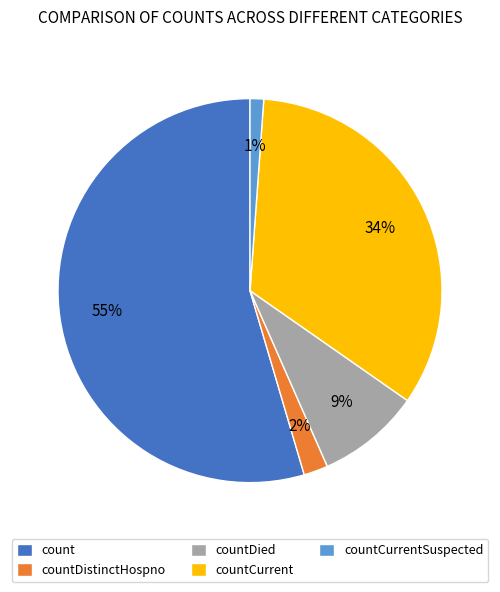

What is the smallest slice in the pie chart?

countCurrentSuspected